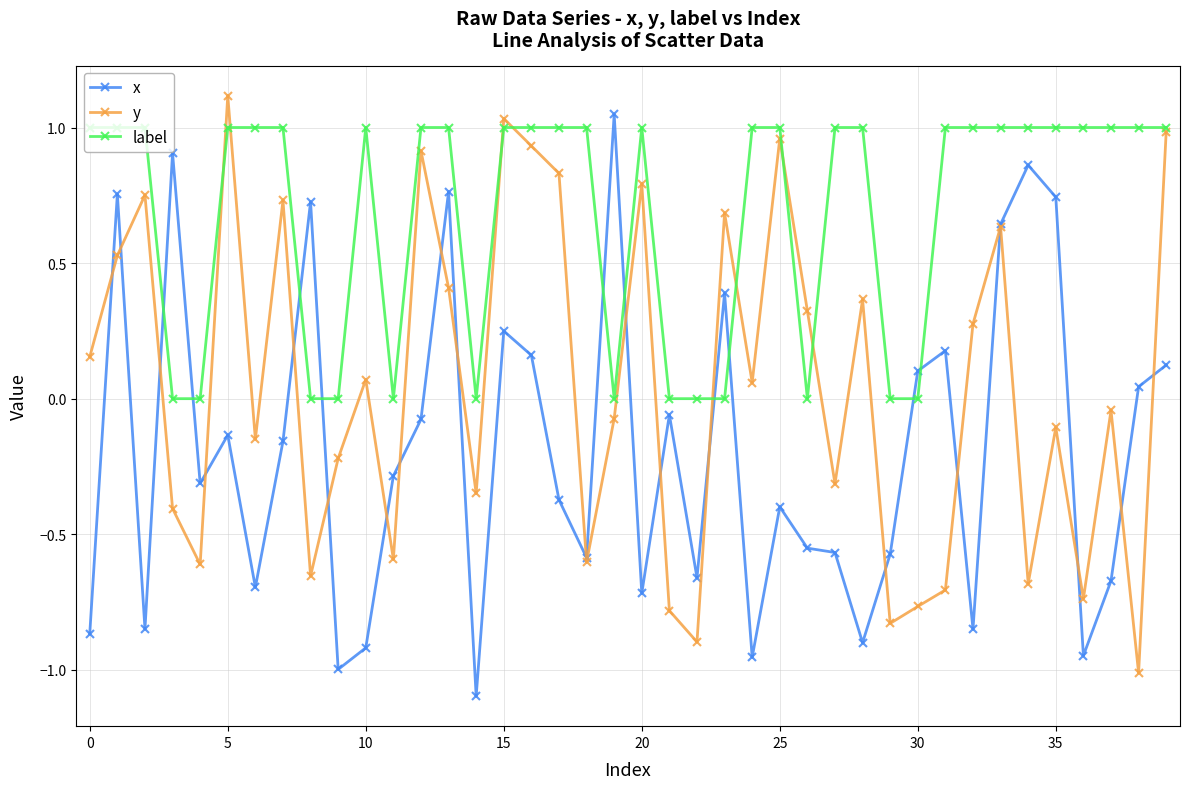

Which series has the largest total across all categories?

label